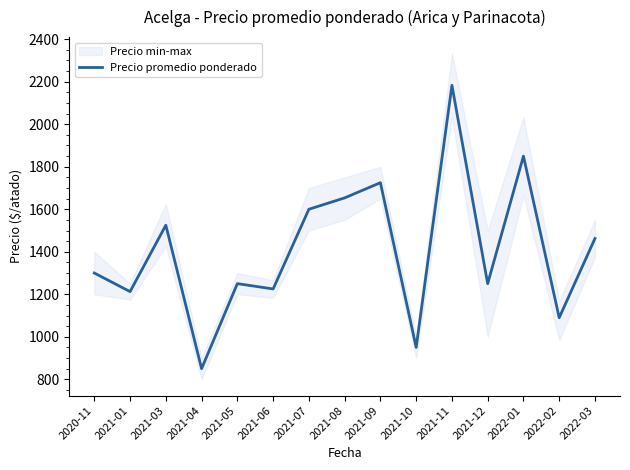

Does the chart have visible grid lines?

No